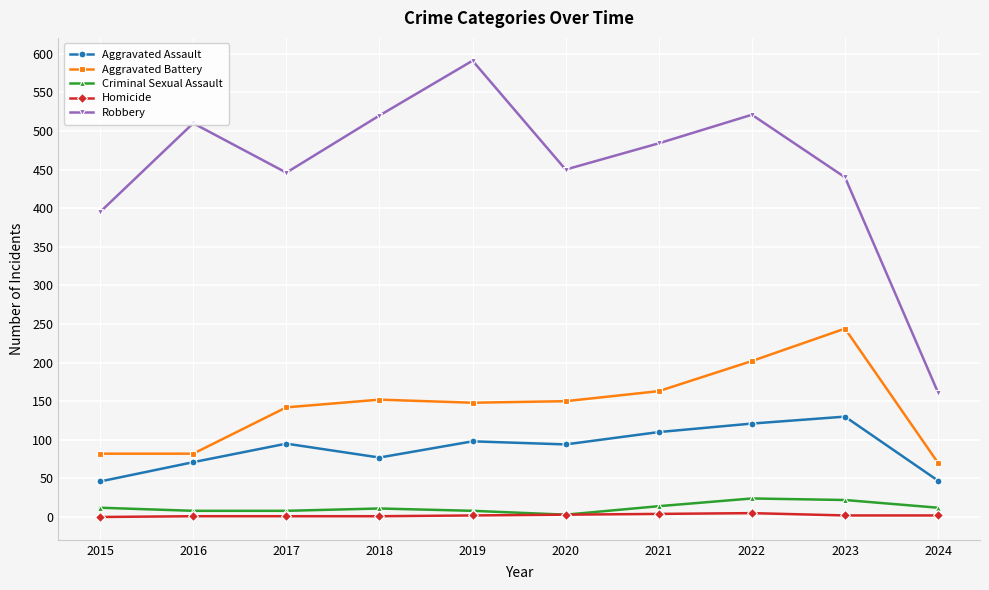

Which series changed the most between 2015 and 2020?

Aggravated Battery